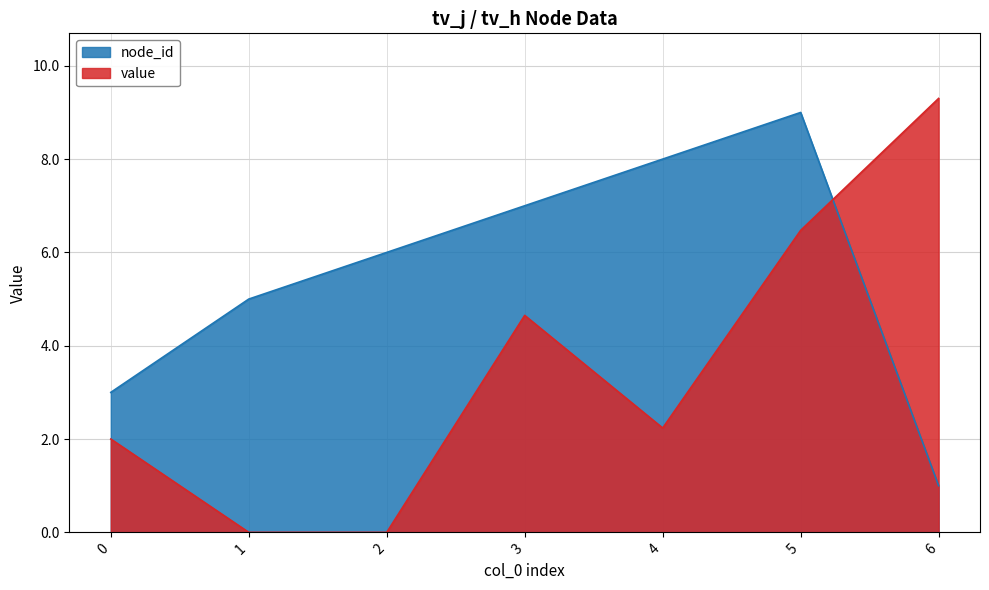

Does the chart have visible grid lines?

Yes